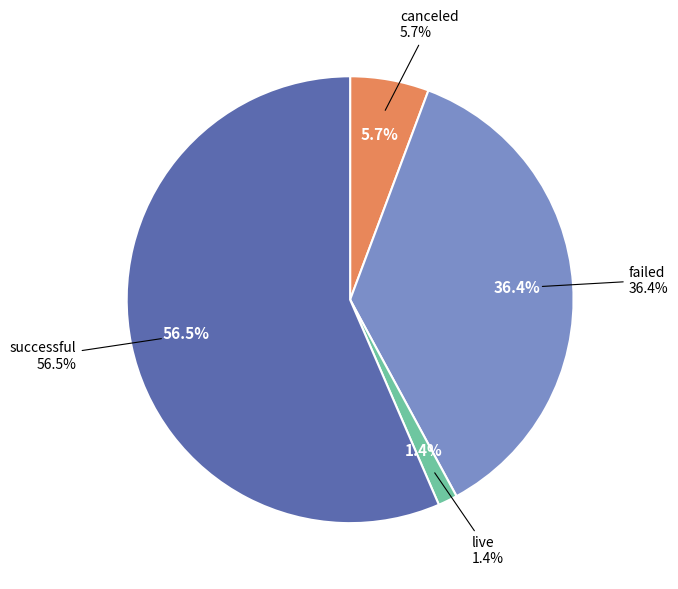

What percentage is the live slice, to the nearest percent?

1%